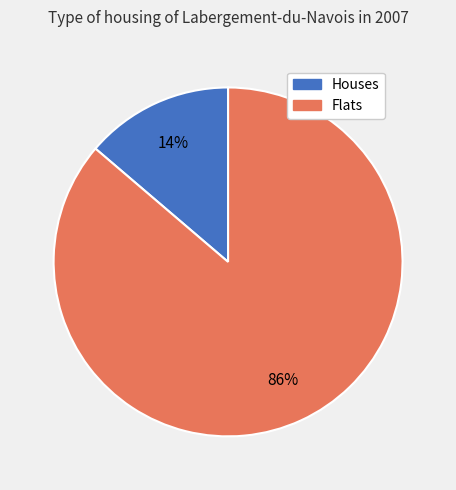

Does any single category account for the majority?

Yes